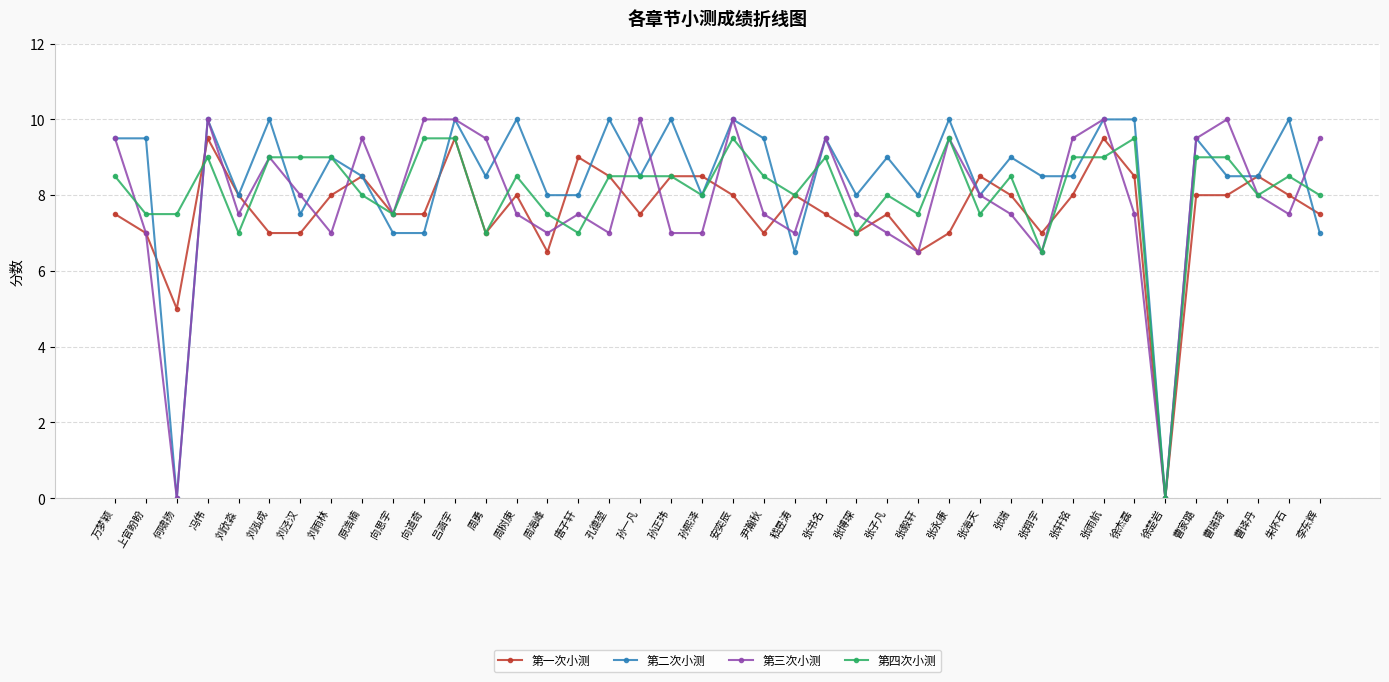

True or false: 第四次小测 has a value of 5.2 at 李东辉.

False